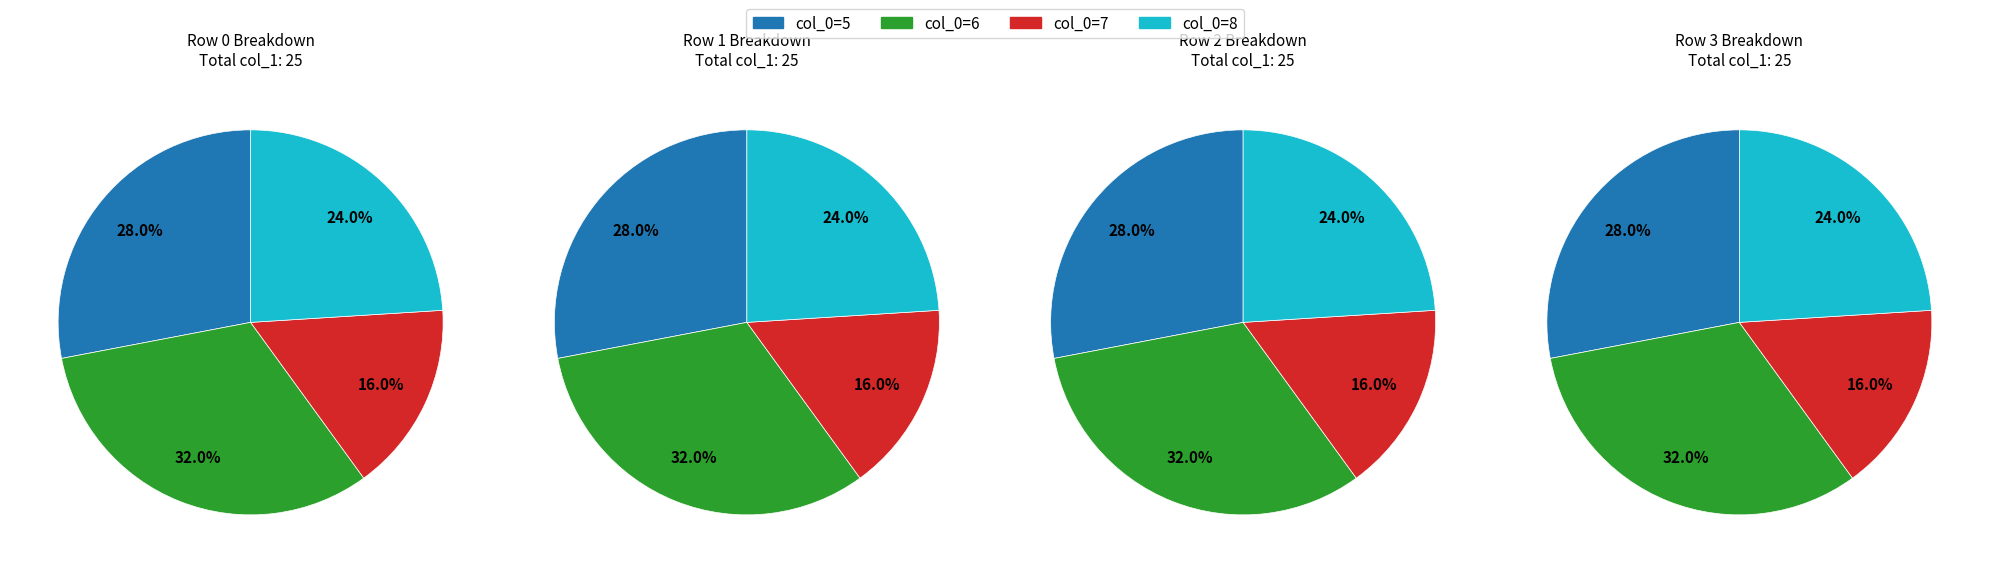

To the nearest percent, what portion does 7 represent?

16%